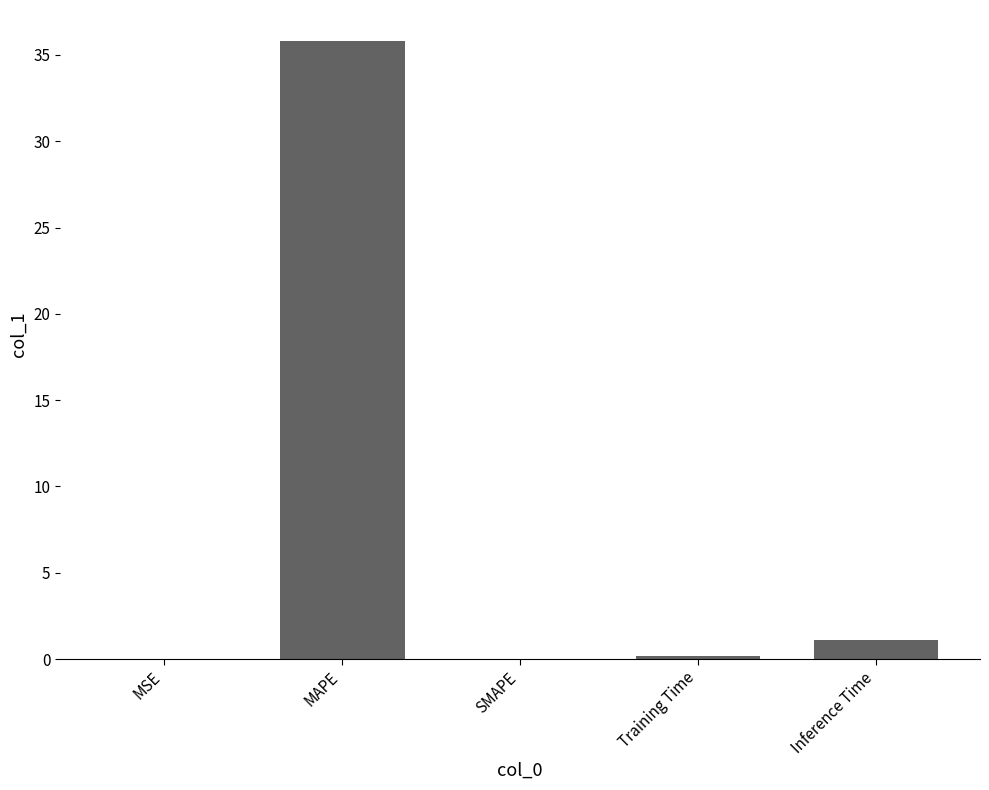

What is the maximum value shown in the chart?

35.8